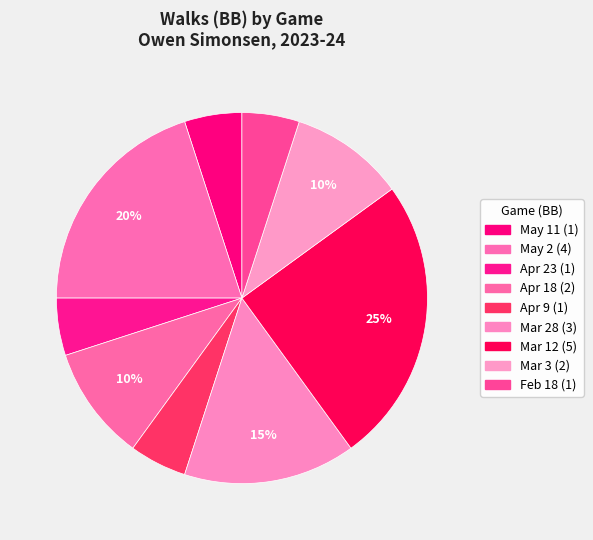

Count the number of slices in the pie.

9